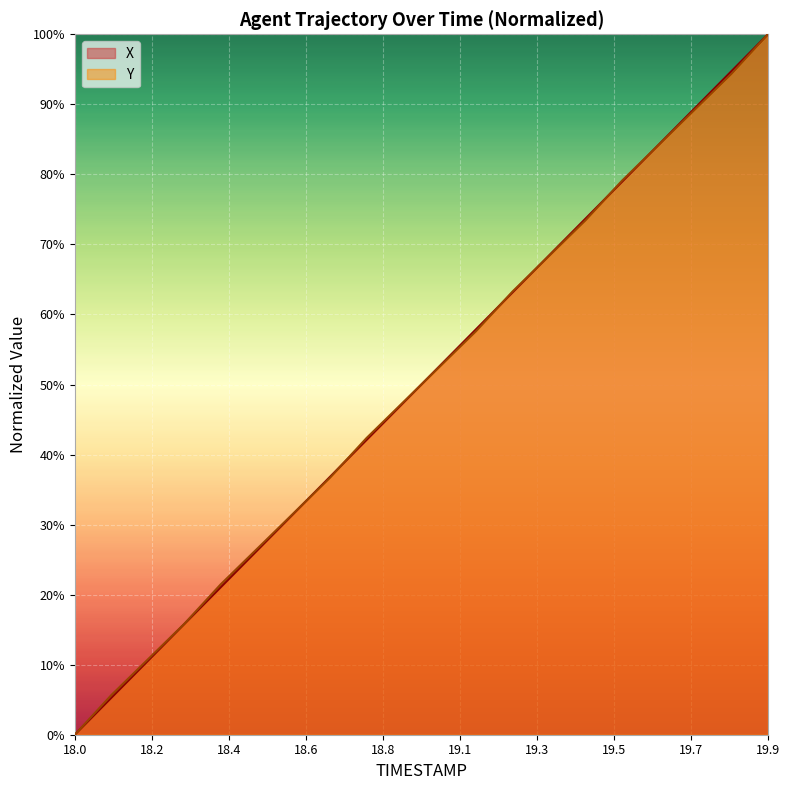

What are all the series names shown in the legend?

X, Y